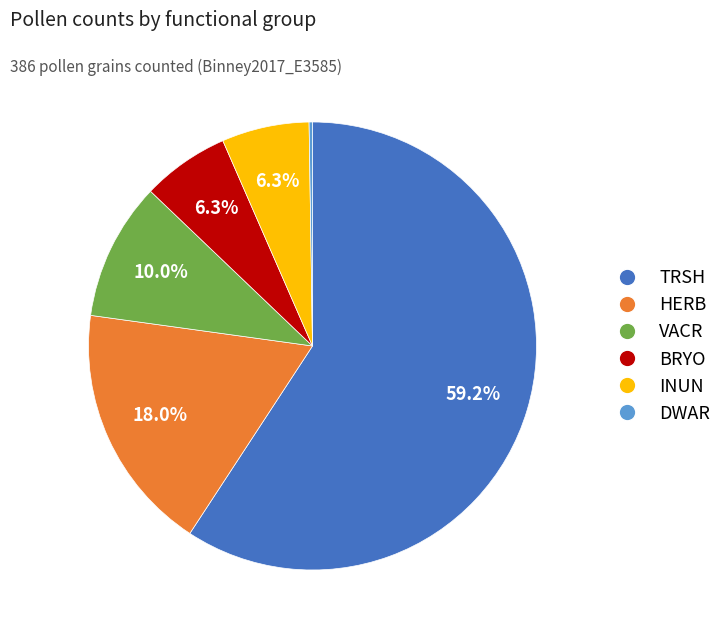

Is it true that HERB is 25% of the pie?

False